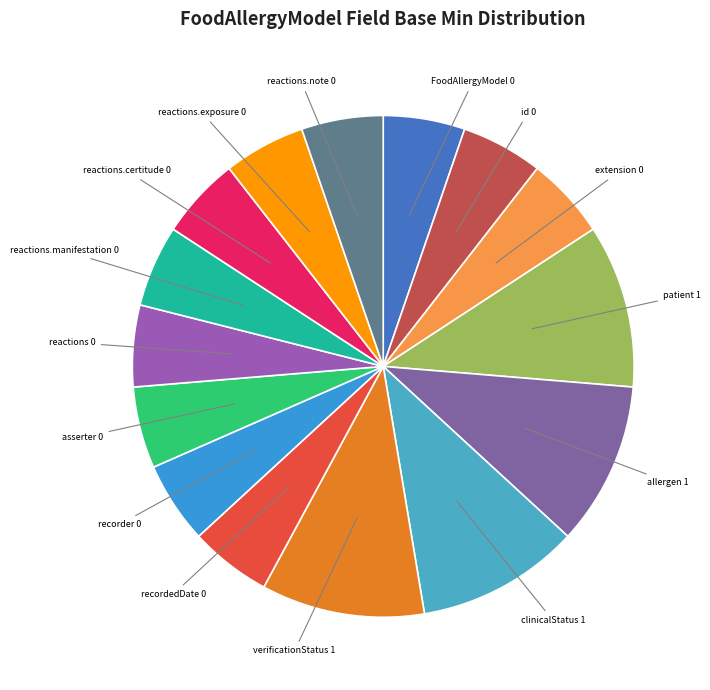

What is the ratio of the value at verificationStatus 1 to the value at id 0?

2.0